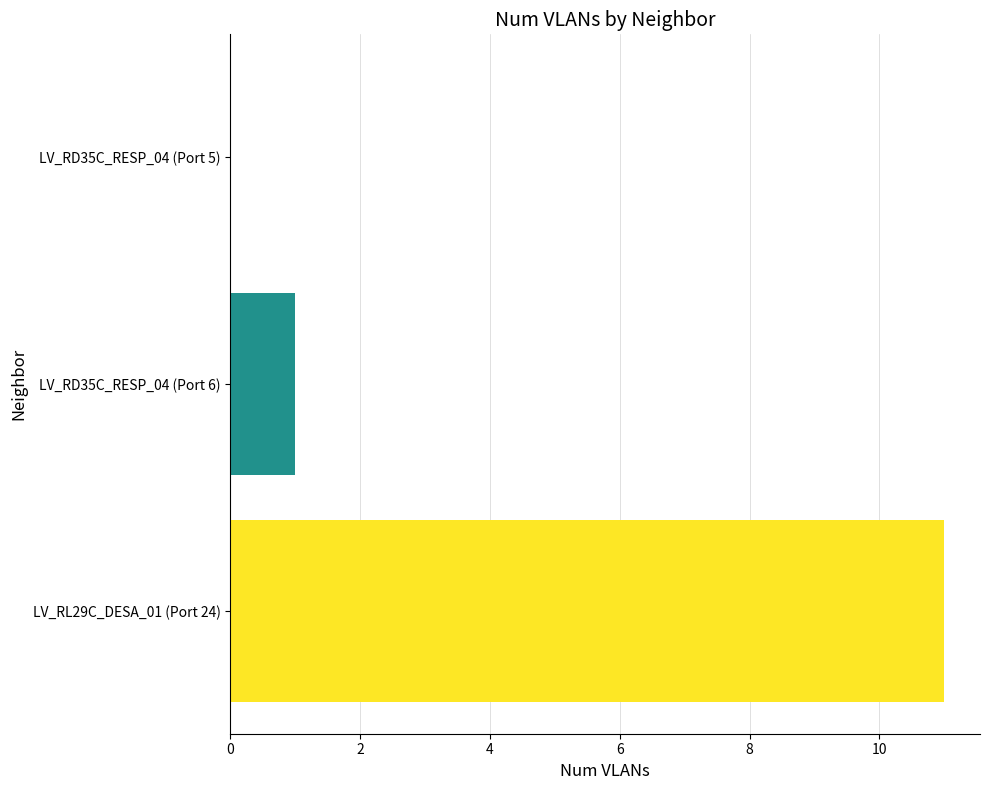

How many categories are shown in the chart?

3